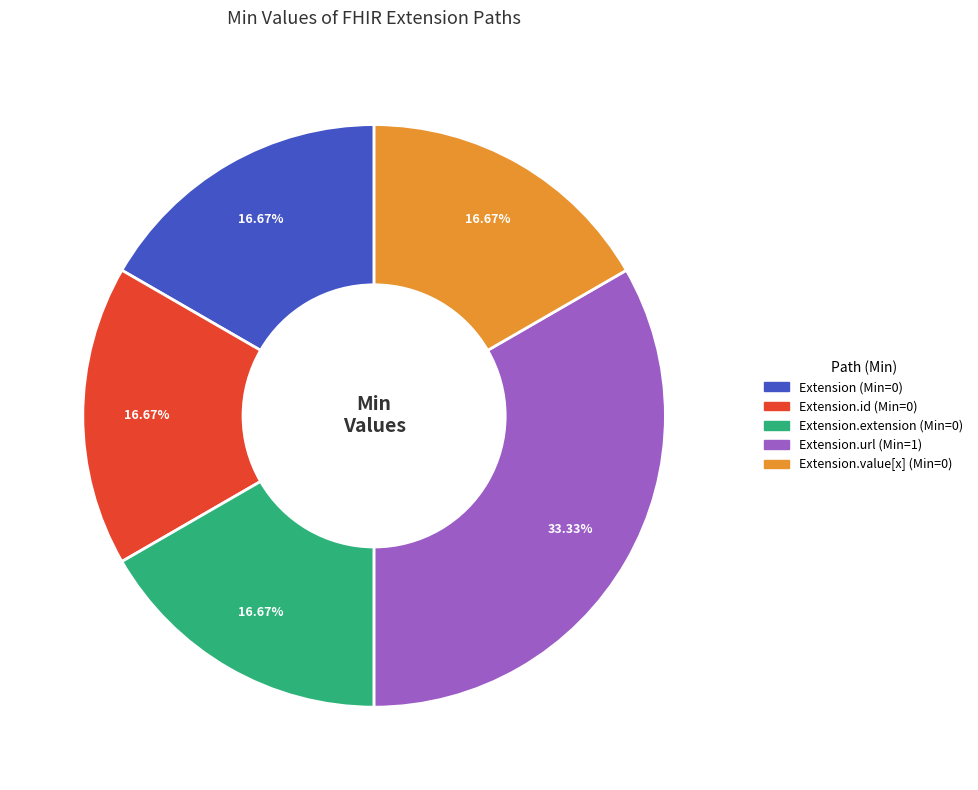

Does any single category account for the majority?

No